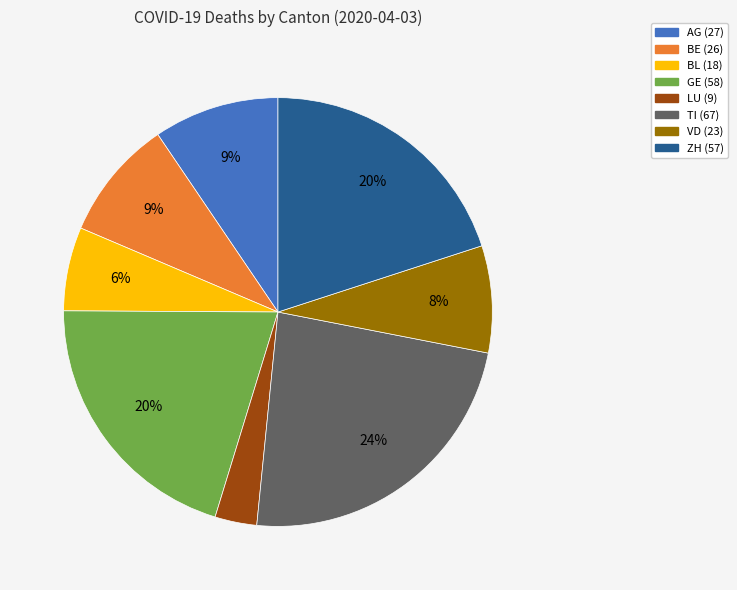

To the nearest percent, what is the combined percentage of TI and ZH?

44%